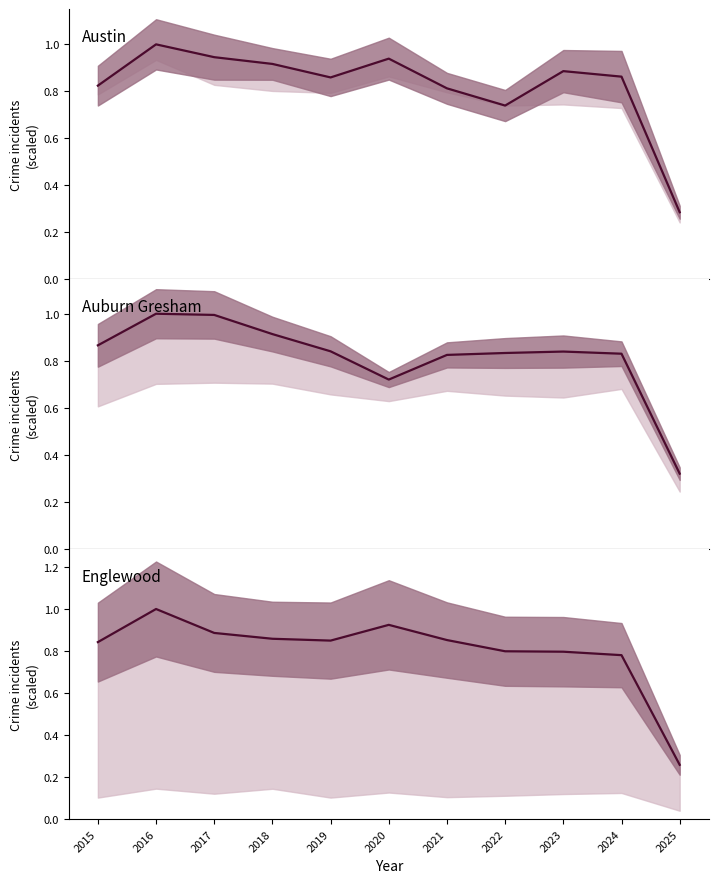

What is the difference between the Auburn Gresham values at 2020 and 2017?

0.3